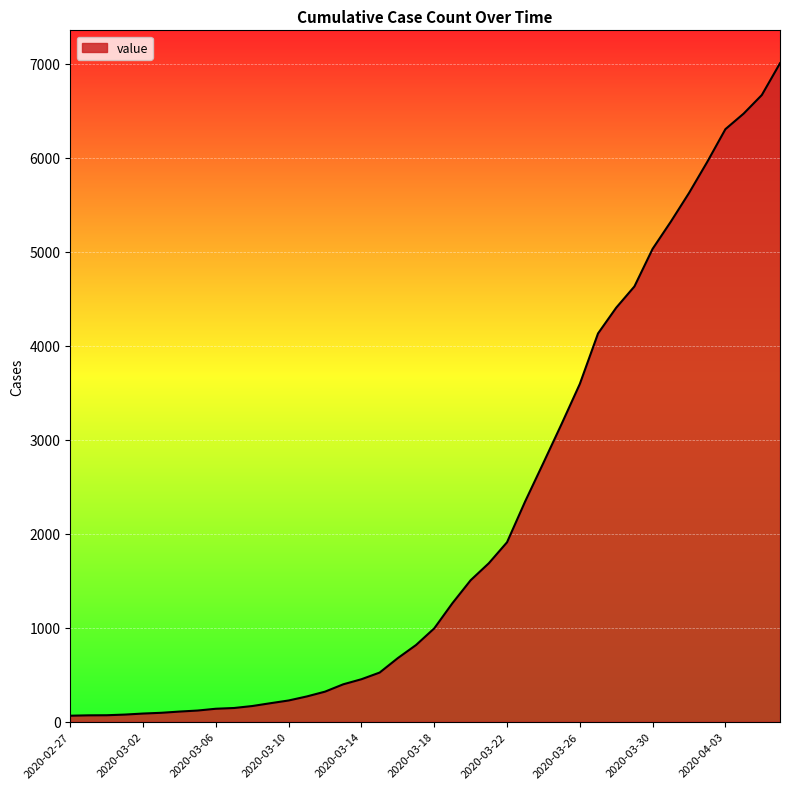

What is the difference between the maximum and minimum values?

6940